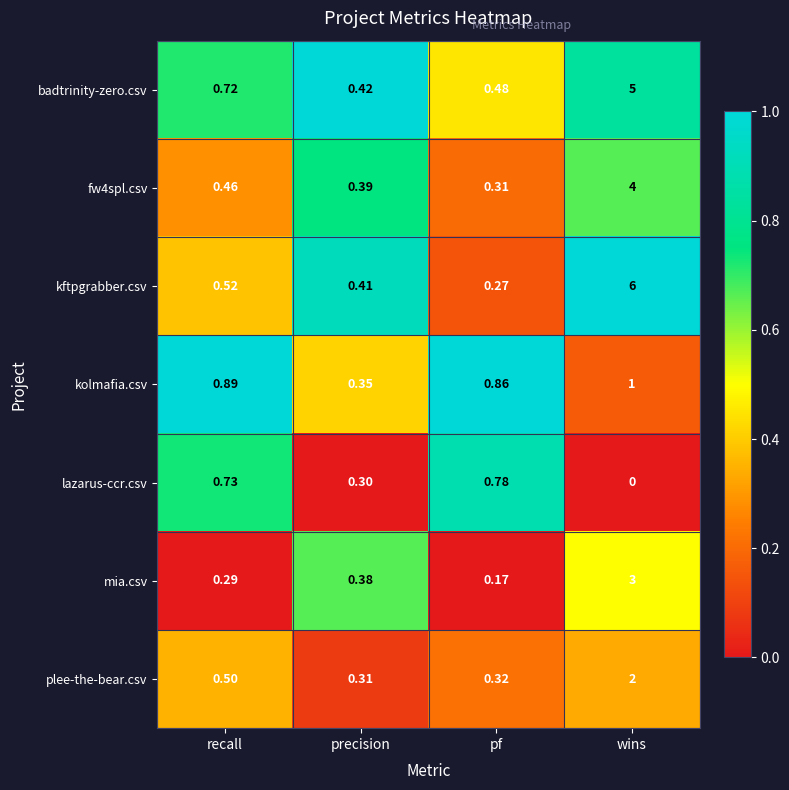

Which series has the largest total across all categories?

kftpgrabber.csv